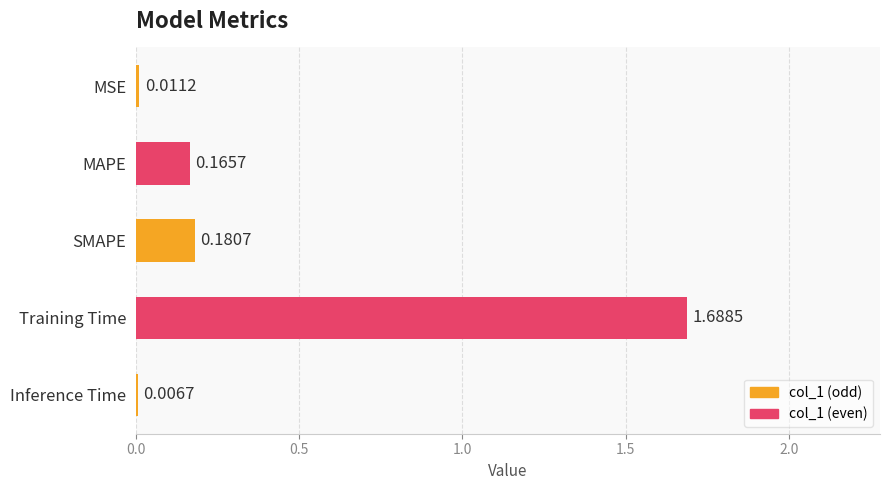

What is the sum of all values?

2.1